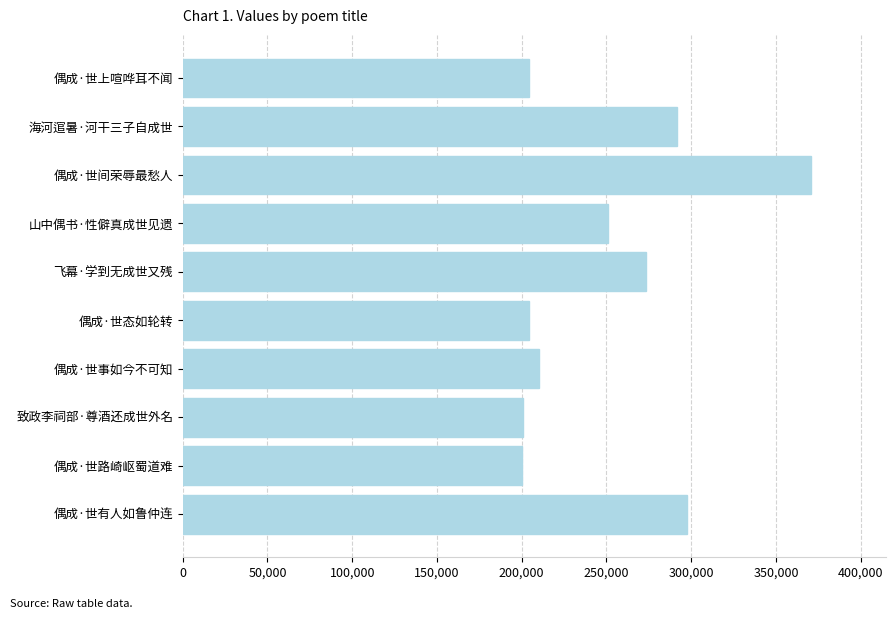

What is the label of the 4th bar from the bottom?

偶成·世事如今不可知